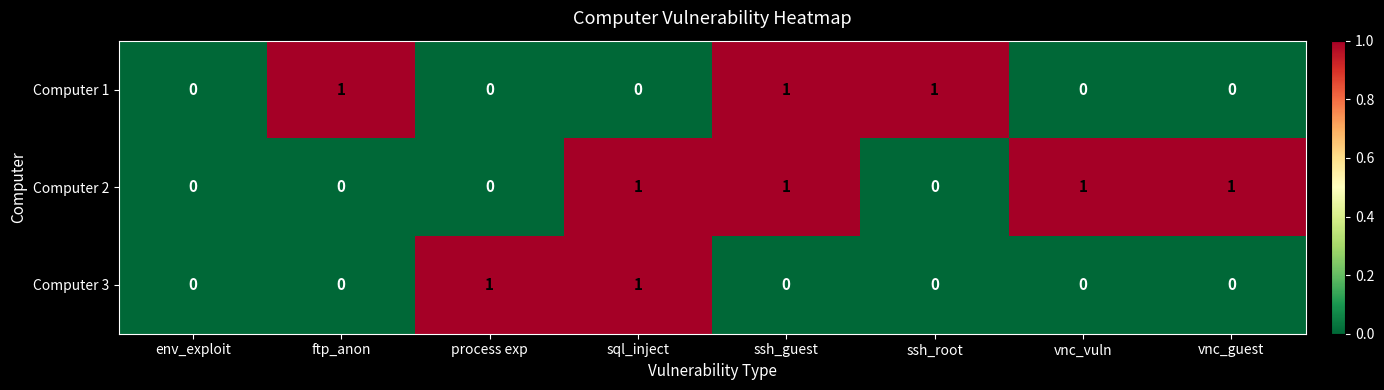

Reading left to right, what are all the values shown in this chart?

Computer 1: env_exploit=0	ftp_anon=1	process exp=0	sql_inject=0	ssh_guest=1	ssh_root=1	vnc_vuln=0	vnc_guest=0
Computer 2: env_exploit=0	ftp_anon=0	process exp=0	sql_inject=1	ssh_guest=1	ssh_root=0	vnc_vuln=1	vnc_guest=1
Computer 3: env_exploit=0	ftp_anon=0	process exp=1	sql_inject=1	ssh_guest=0	ssh_root=0	vnc_vuln=0	vnc_guest=0